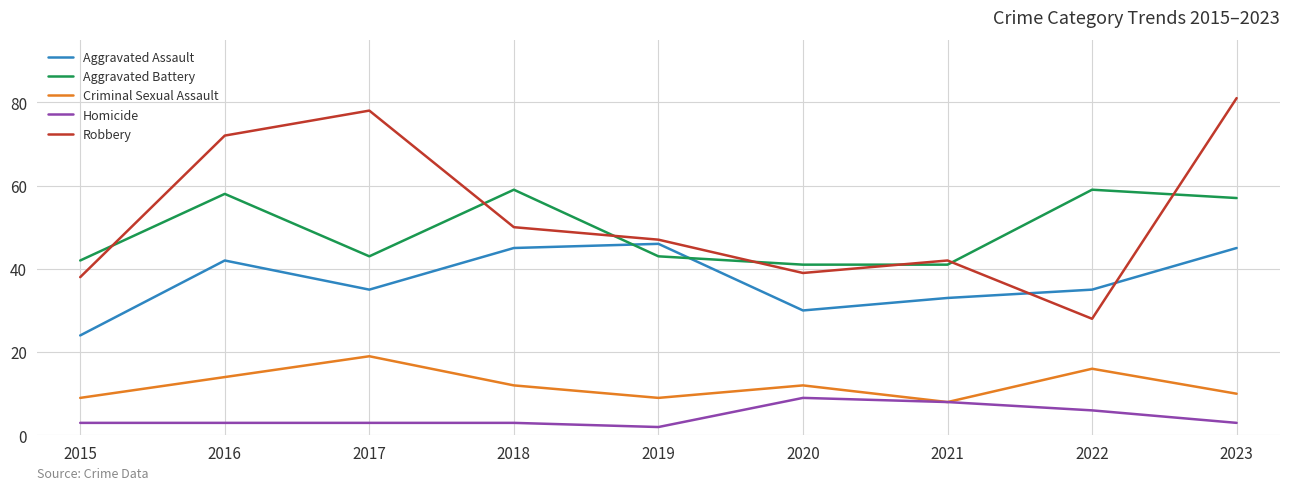

At 2016, list the series in order from smallest to largest.

Homicide, Criminal Sexual Assault, Aggravated Assault, Aggravated Battery, Robbery